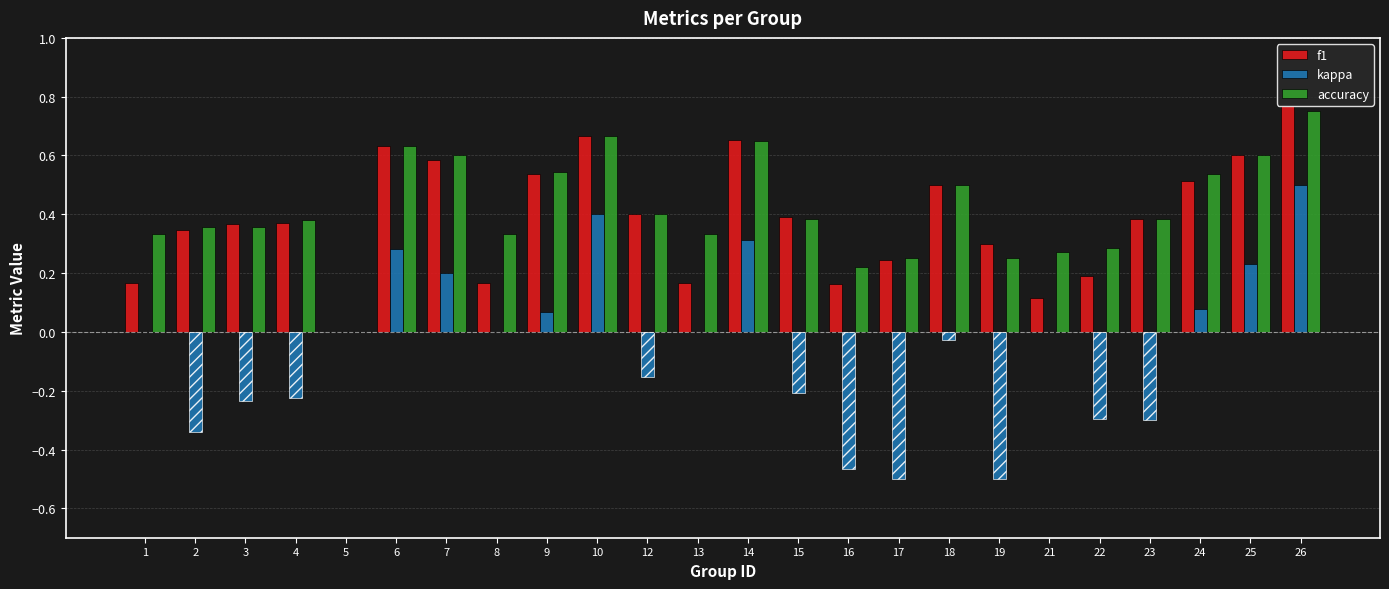

True or false: kappa has a value of 0.2 at 26.

False